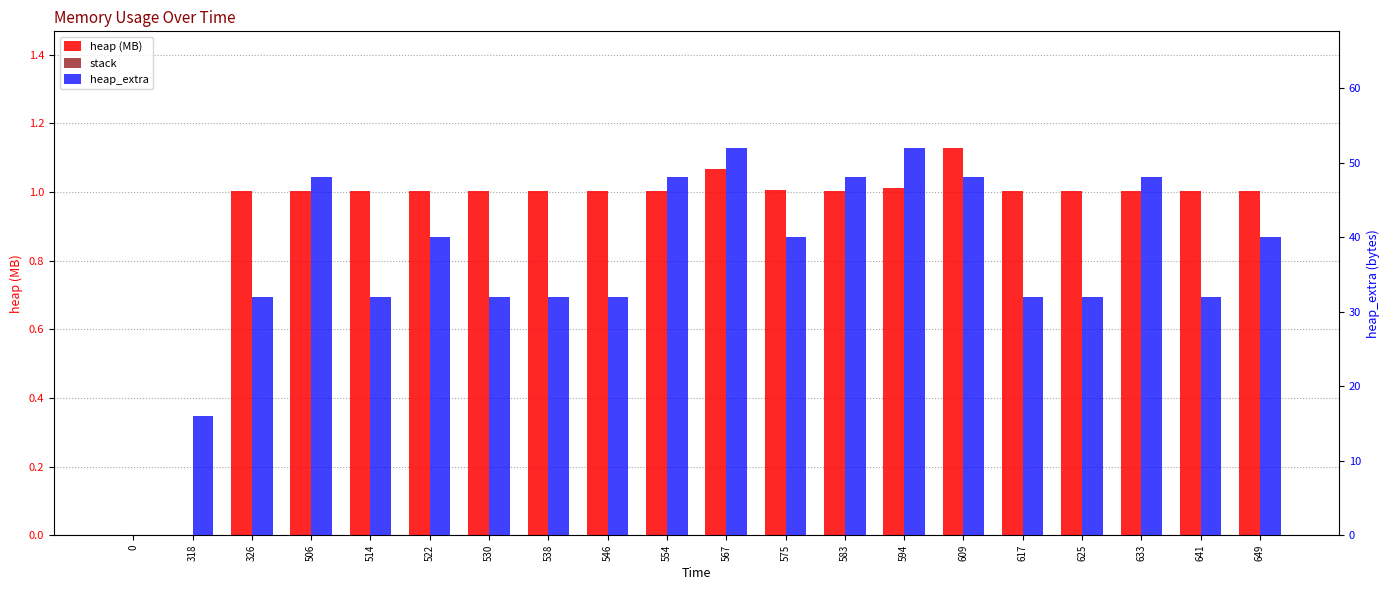

What is the difference between the heap (MB) values at 609 and 617?

0.1